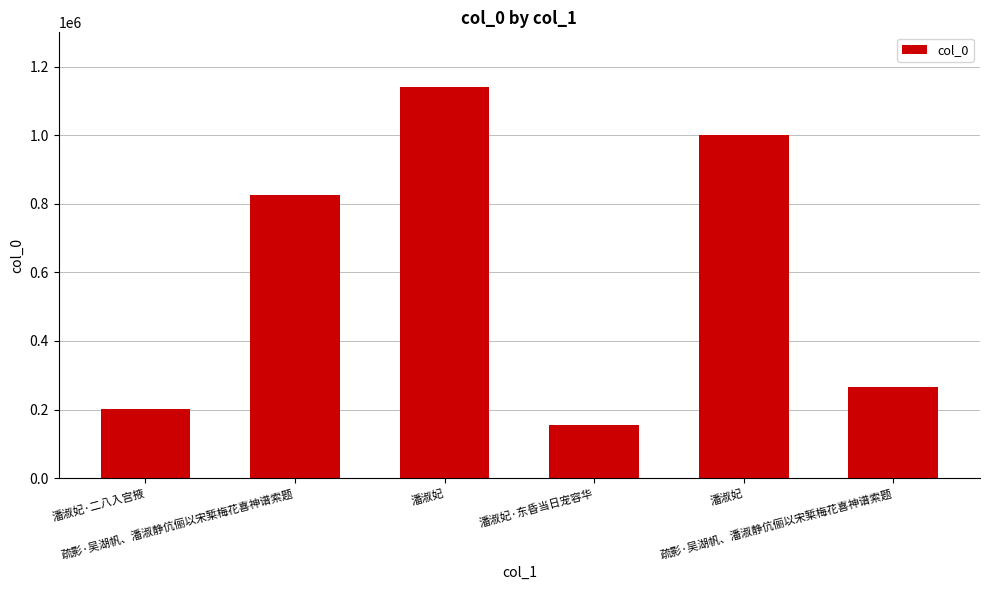

Count the number of data series in this chart.

1